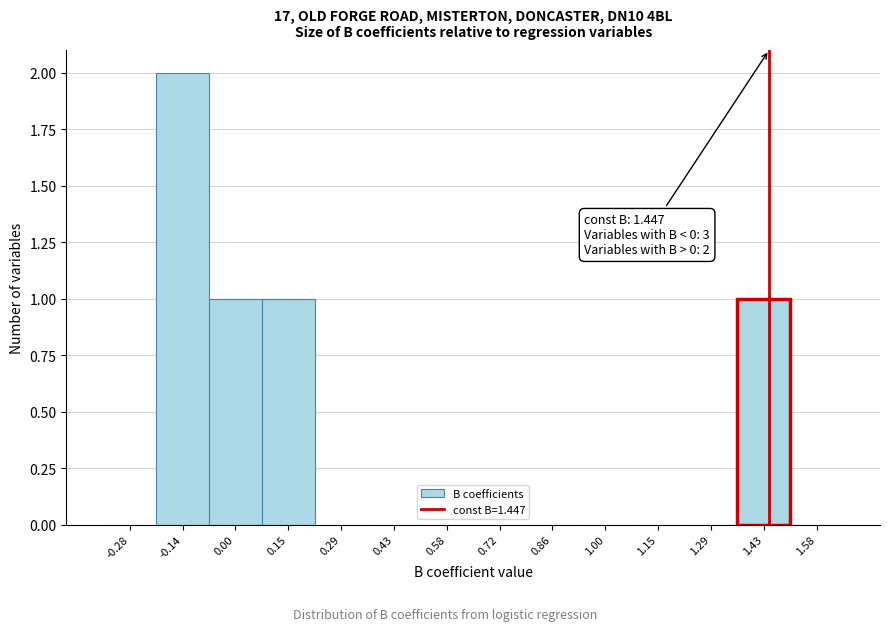

Which range on the x-axis has the tallest bar?

-0.22 to -0.06